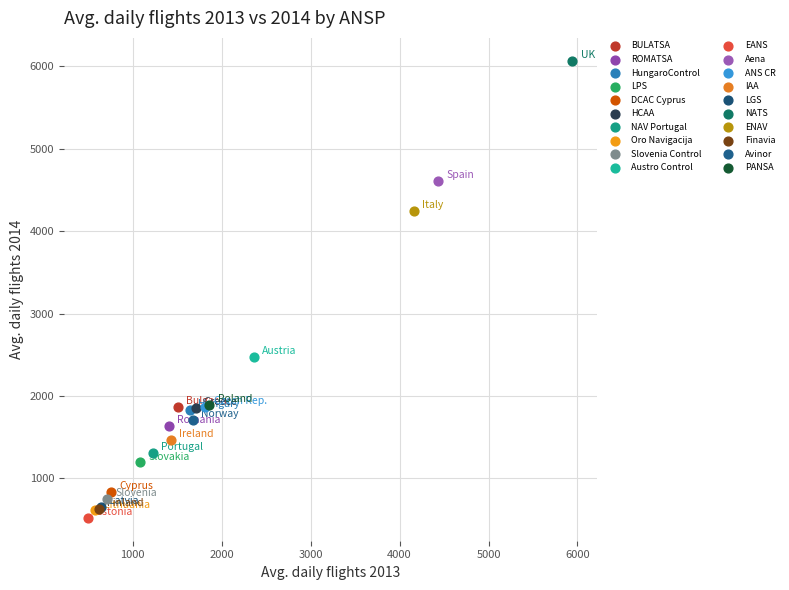

What are all the series names shown in the legend?

BULATSA, ROMATSA, HungaroControl, LPS, DCAC Cyprus, HCAA, NAV Portugal, Oro Navigacija, Slovenia Control, Austro Control, EANS, Aena, ANS CR, IAA, LGS, NATS, ENAV, Finavia, Avinor, PANSA